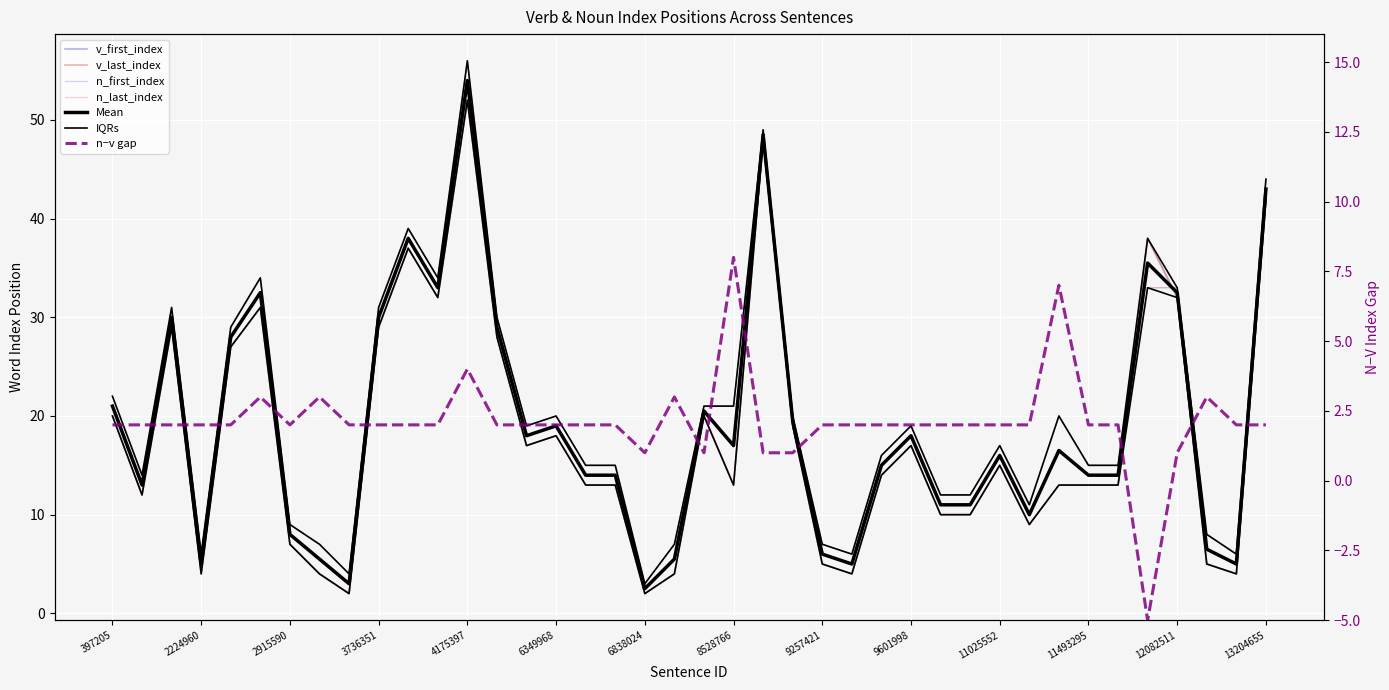

Is it true that v_first_index equals 7 at 2915590?

True